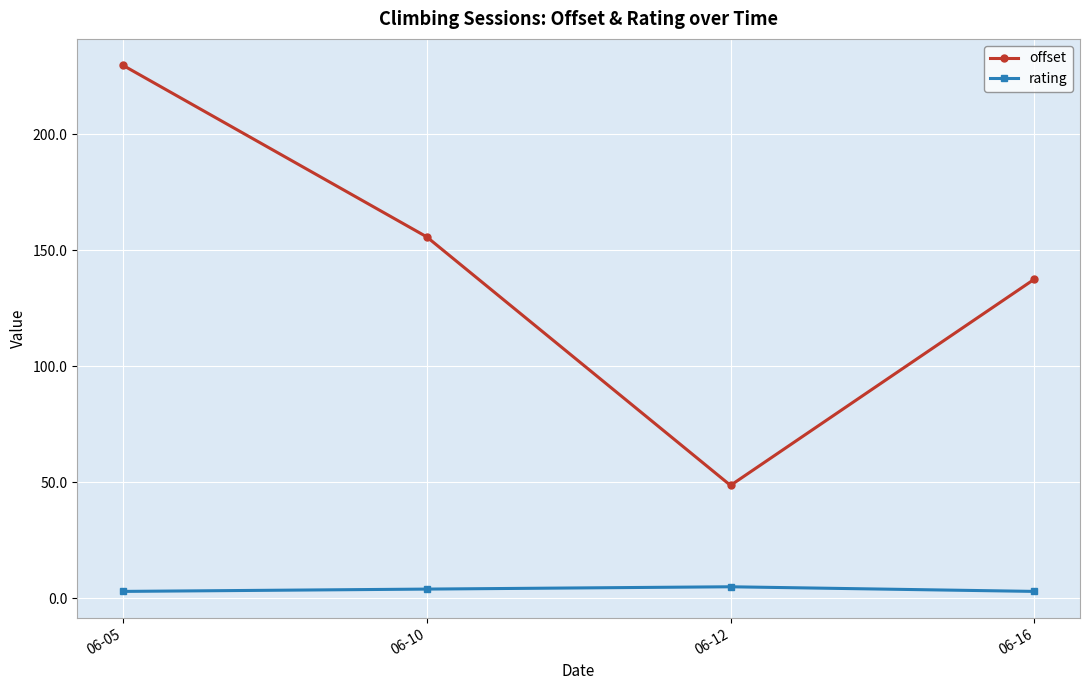

Does the chart have visible grid lines?

Yes